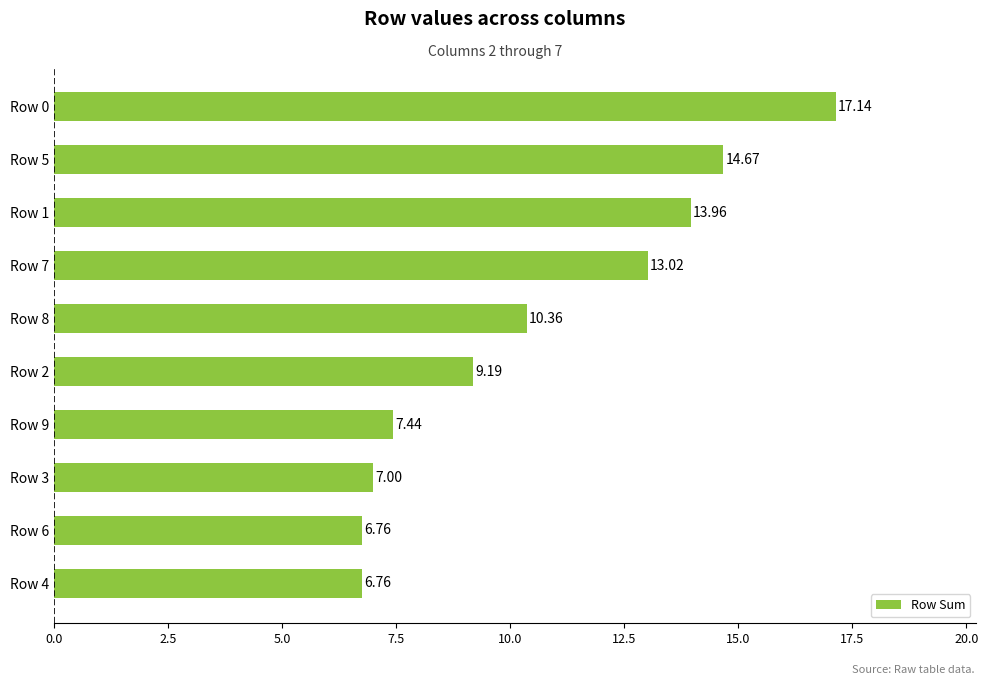

Which has a higher value, Row 1 or Row 3?

Row 1